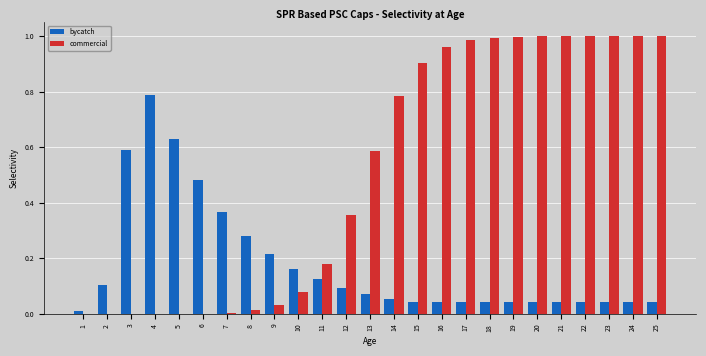

Is the value of commercial at 3 greater than the value of bycatch at 19?

No